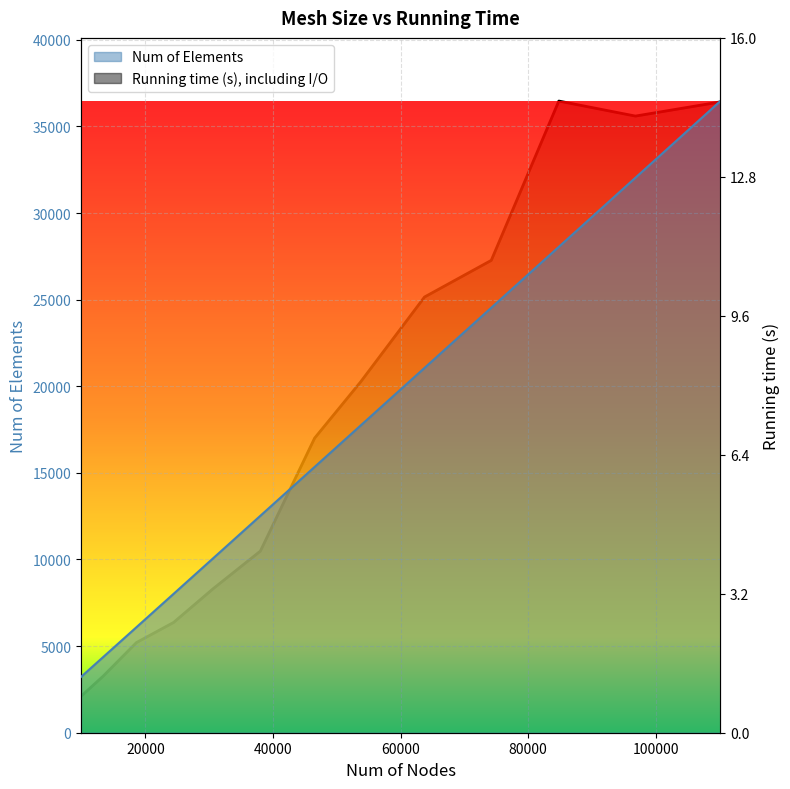

True or false: Num of Elements has more than 1 points higher than both neighbors.

False